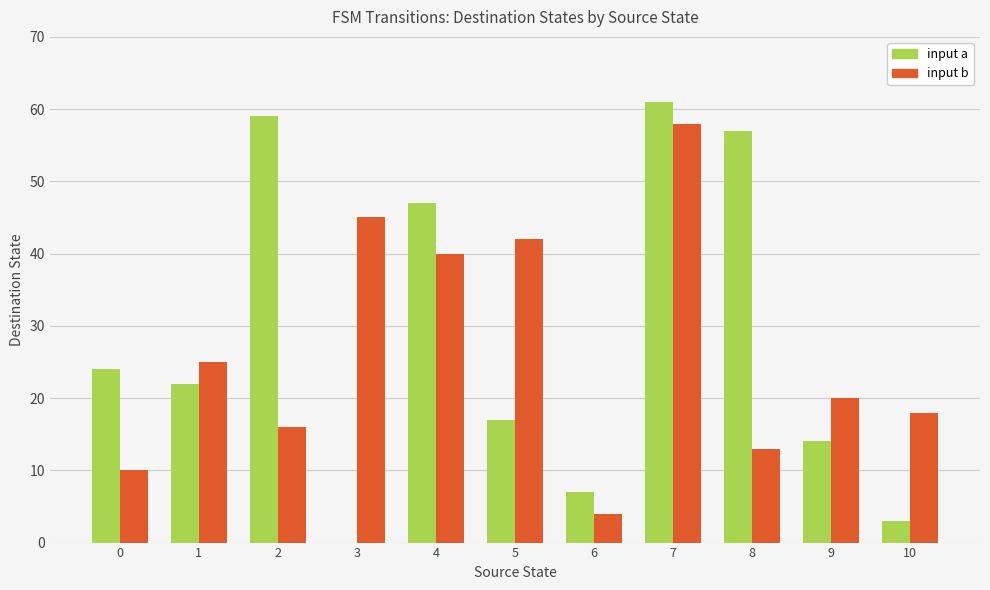

Reading left to right, extract all data points from this chart.

input a: 0=24	1=22	2=59	3=0	4=47	5=17	6=7	7=61	8=57	9=14	10=3
input b: 0=10	1=25	2=16	3=45	4=40	5=42	6=4	7=58	8=13	9=20	10=18